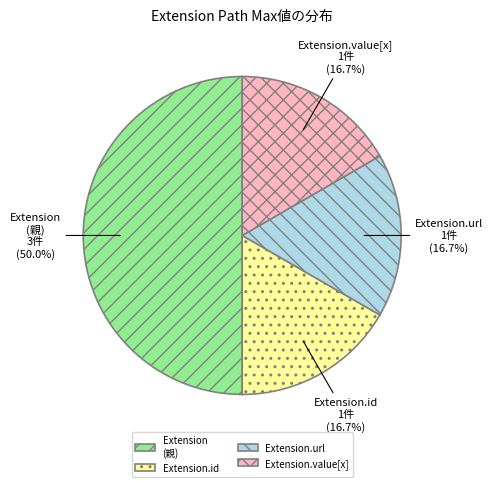

How much of the chart is everything except Extension (親)?

50.0%